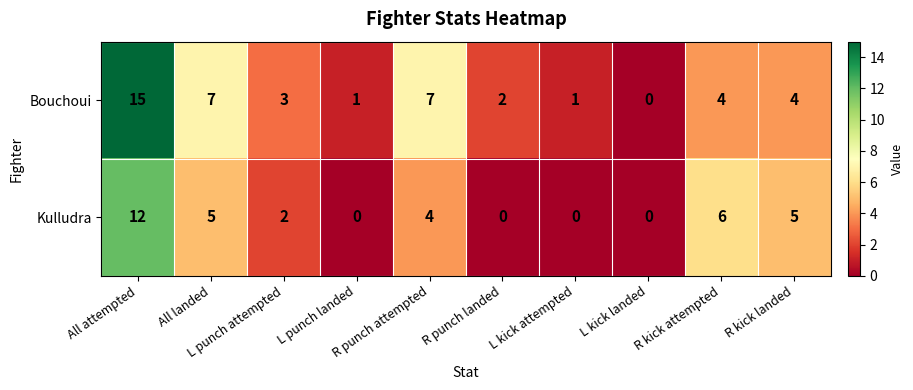

List the series in order of their overall mean, highest first.

Bouchoui, Kulludra